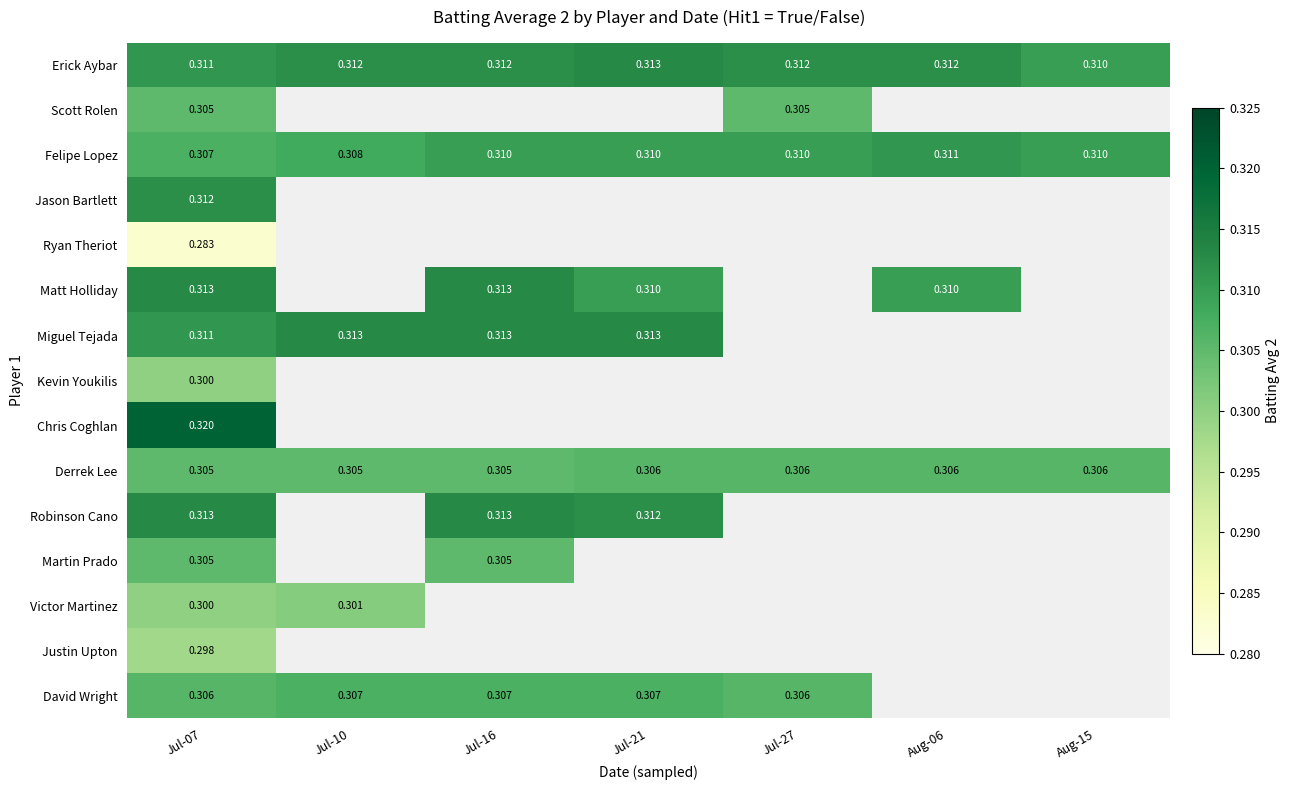

Which label corresponds to the largest value in the chart?

Jul-07